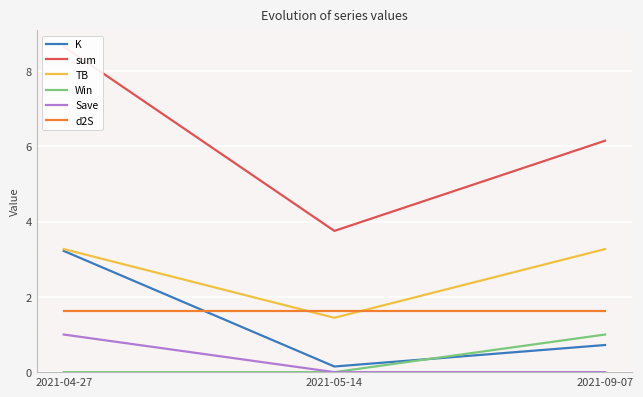

What is the sum of all Win values?

1.0